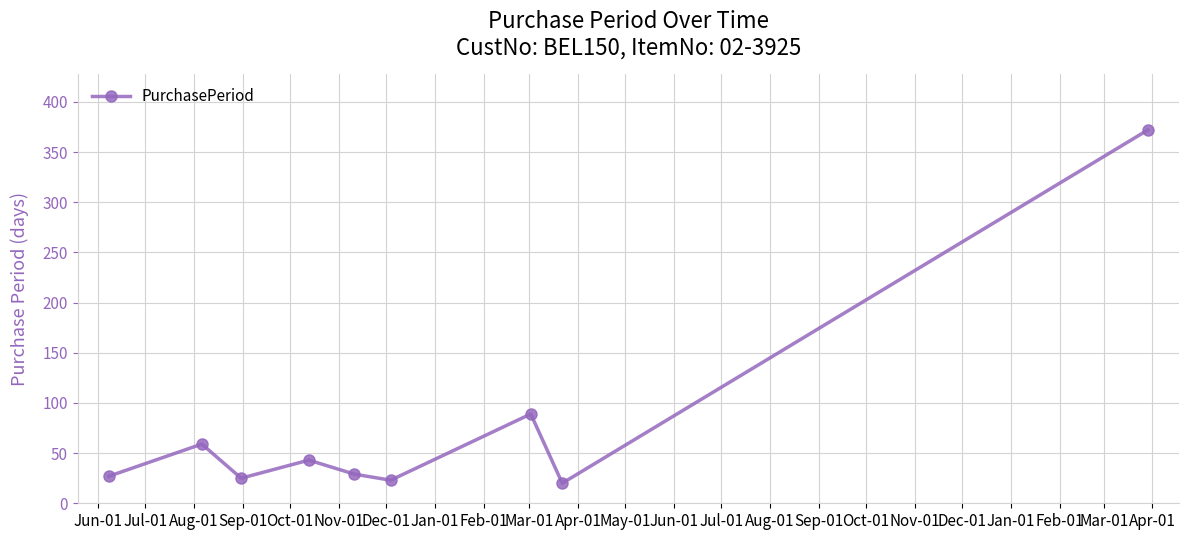

What is the minimum value shown in the chart?

20